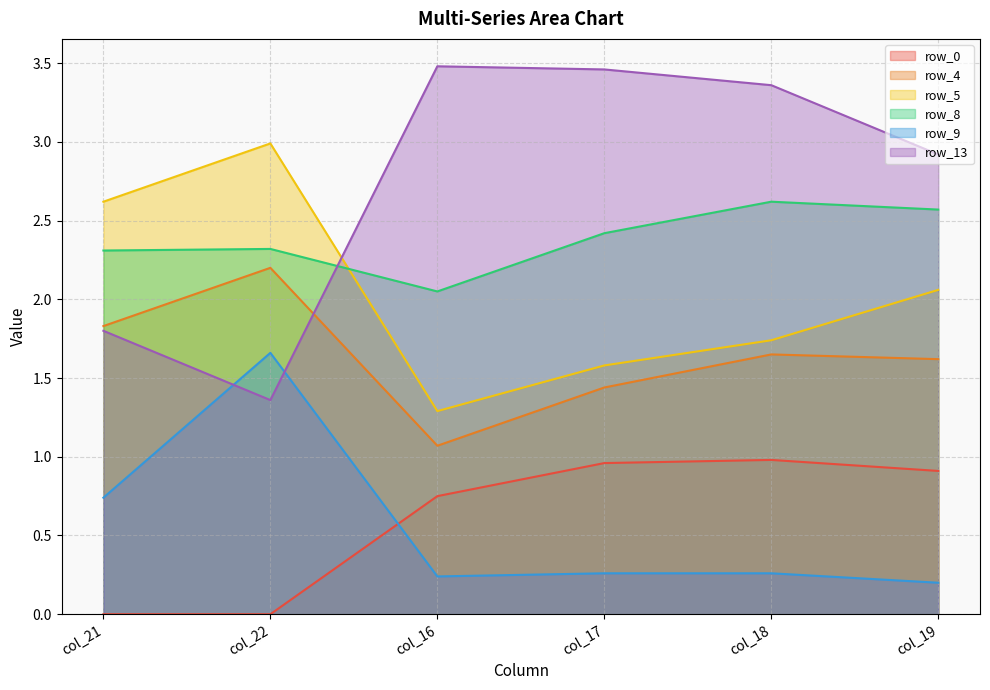

What is the value of the row_4 point at the 1st from the left?

1.8